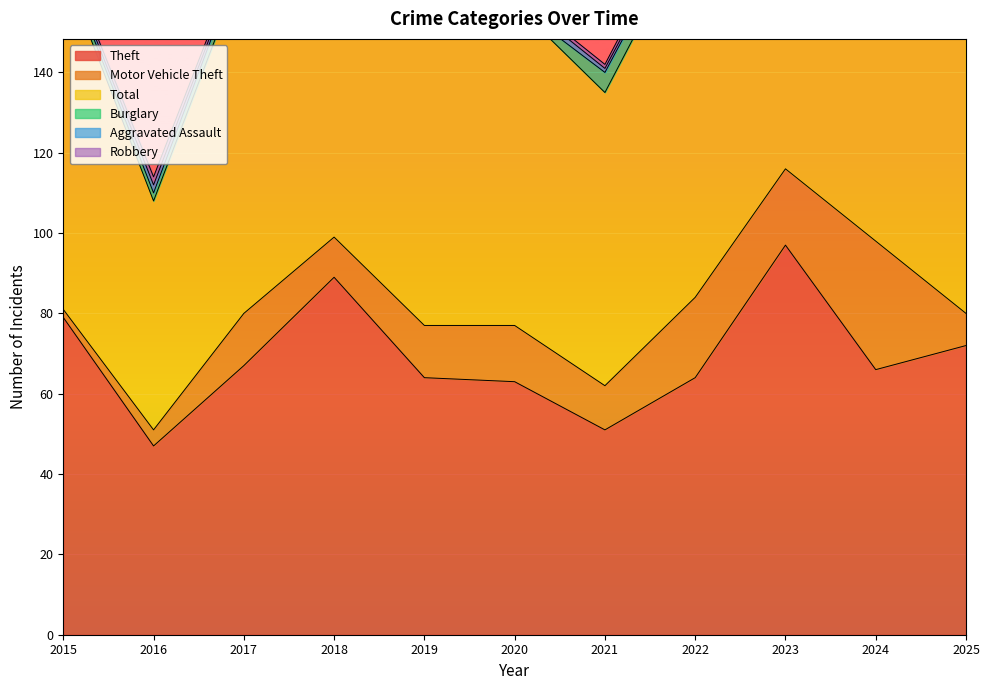

Is it true that Total equals 28 at 2021?

False